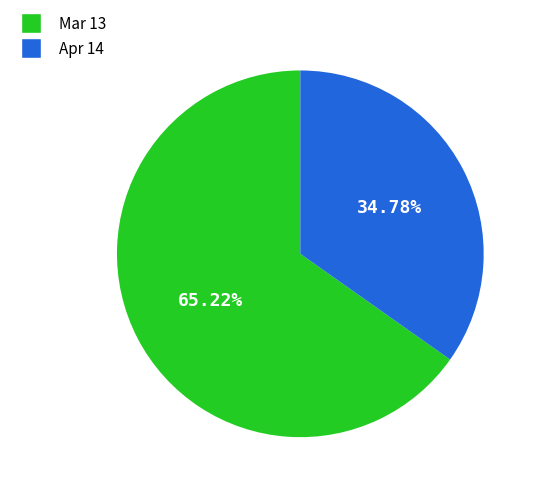

Rank the categories by value from lowest to highest.

Apr 14, Mar 13